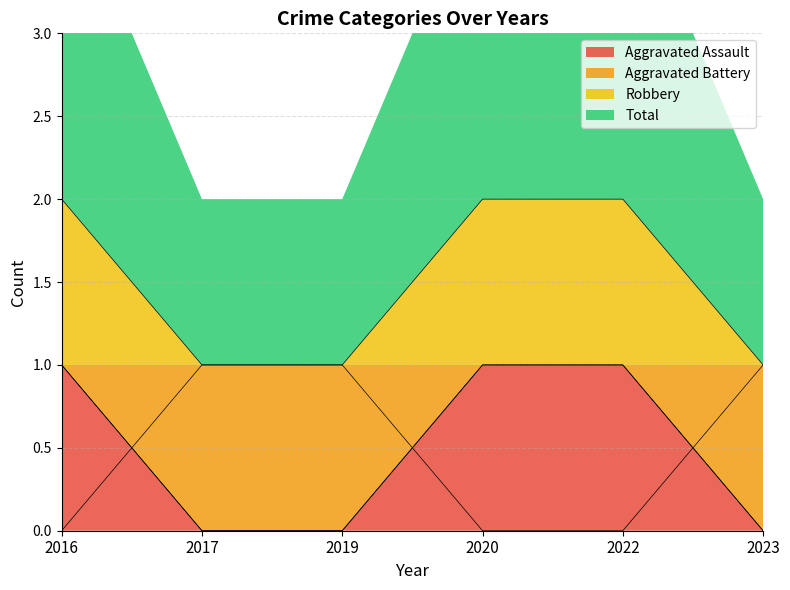

How many intersections are there between Aggravated Battery and Aggravated Assault?

3